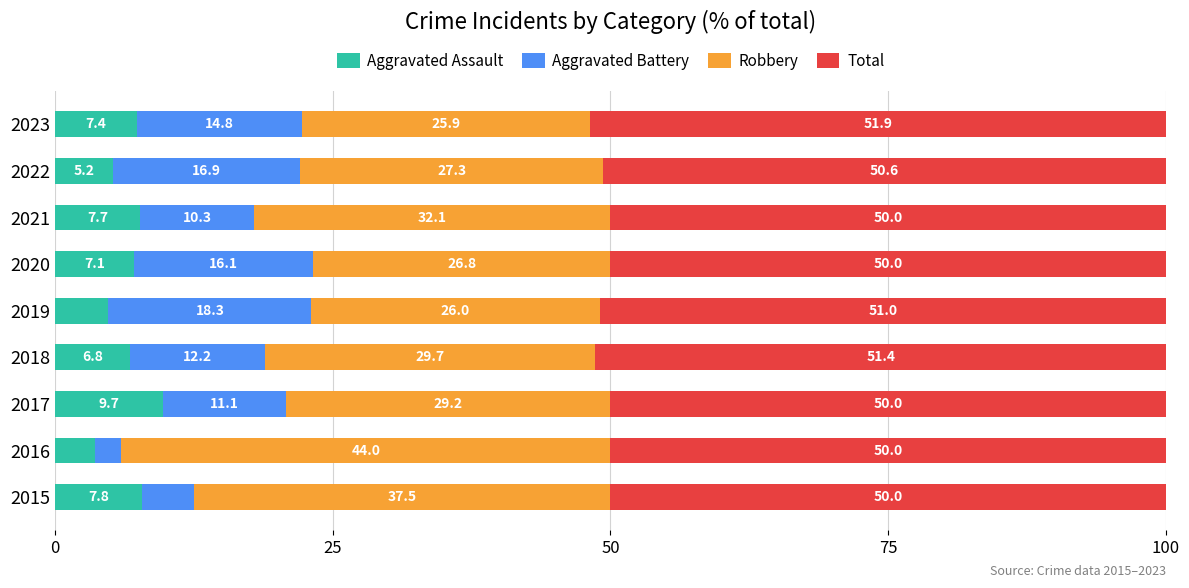

List the labels in order of Aggravated Assault value, largest first.

2017, 2015, 2021, 2023, 2020, 2018, 2022, 2019, 2016